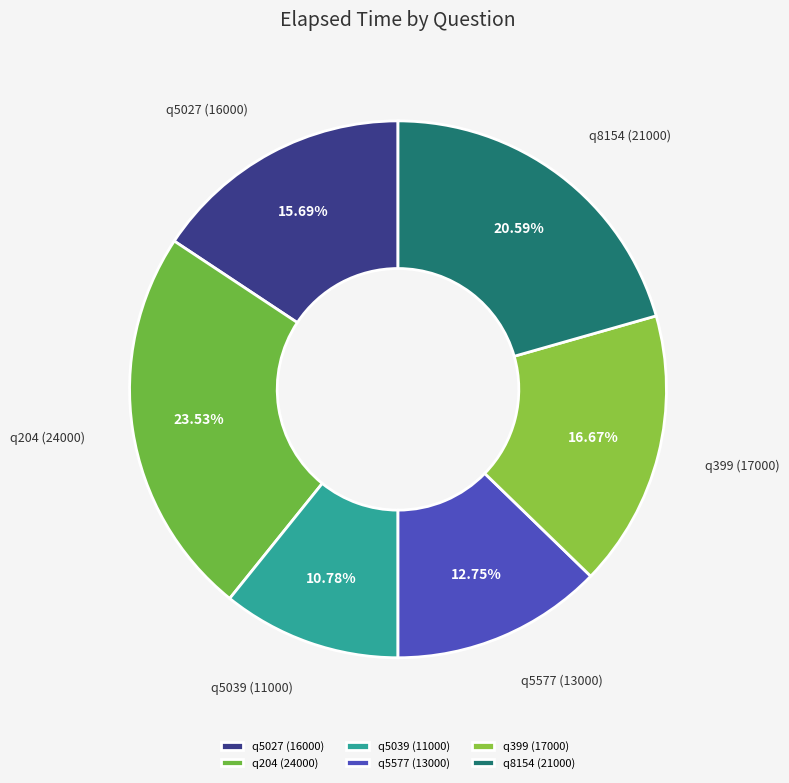

Count the number of slices in the pie.

6